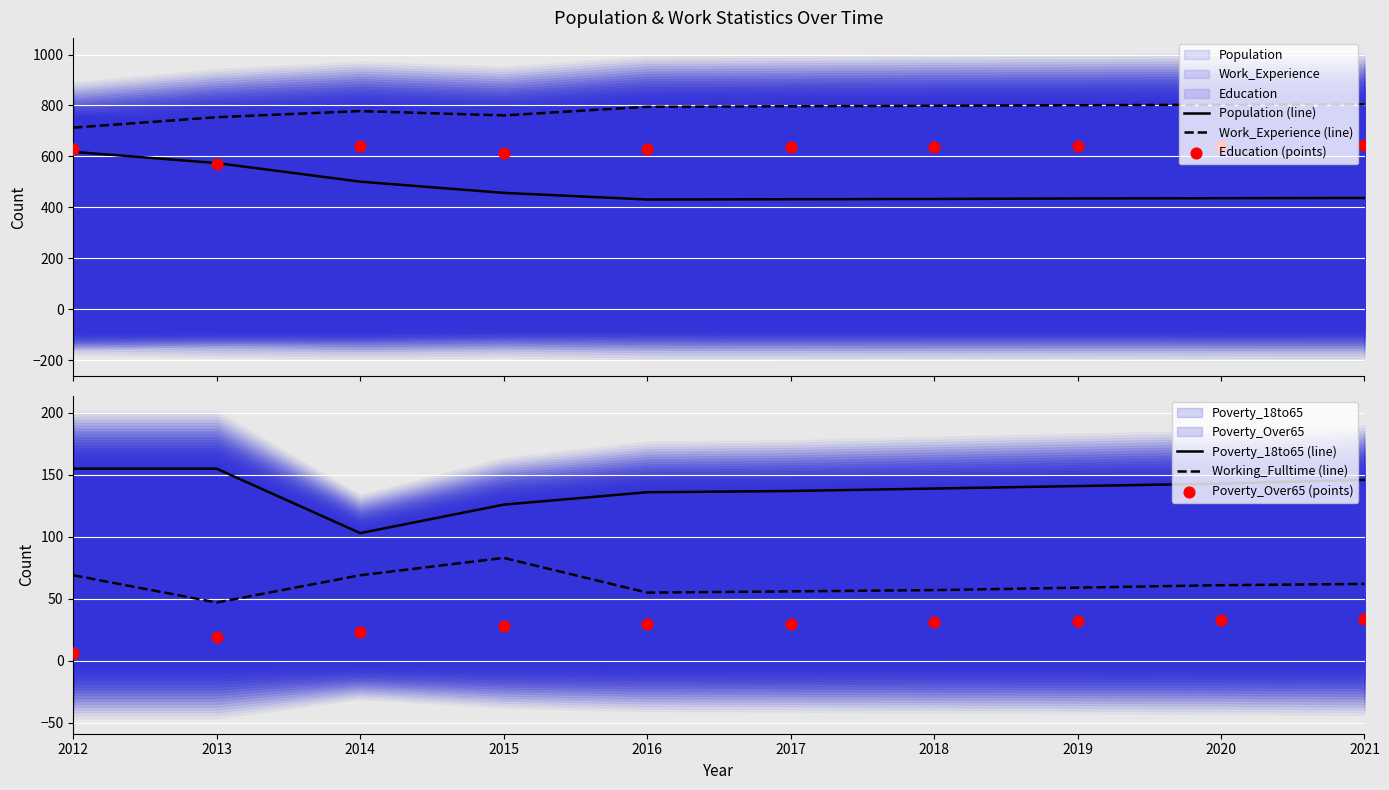

At which category is the sum across all series the highest?

2012